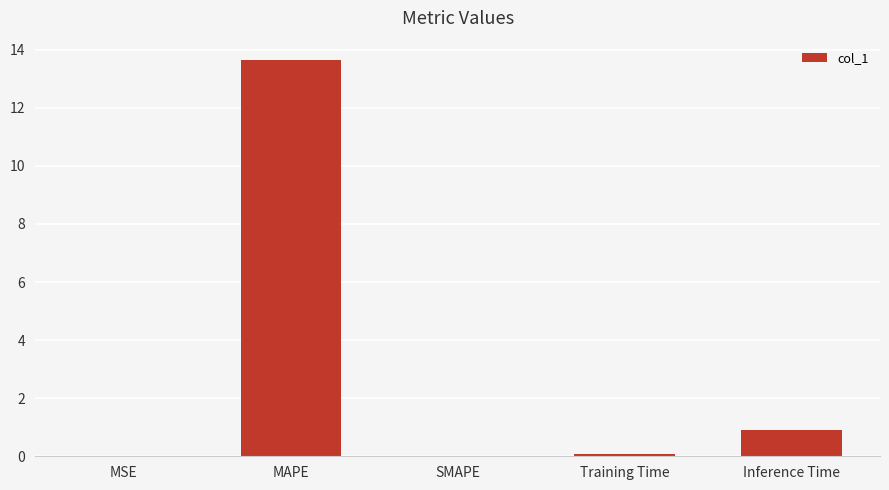

What is the sum of all values?

14.6